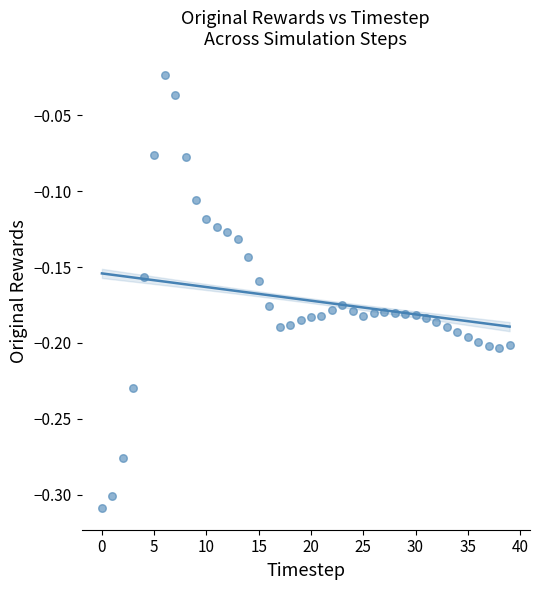

What is the range of Y values (max minus min)?

0.3